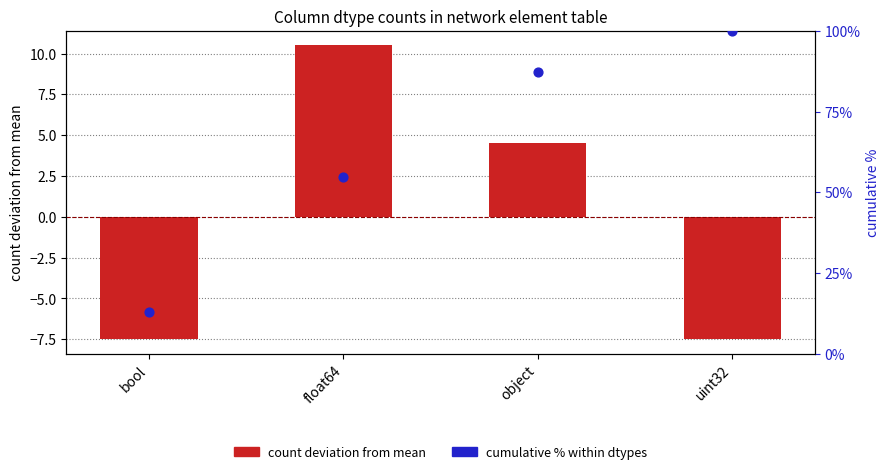

Which has a higher value, object or bool?

object